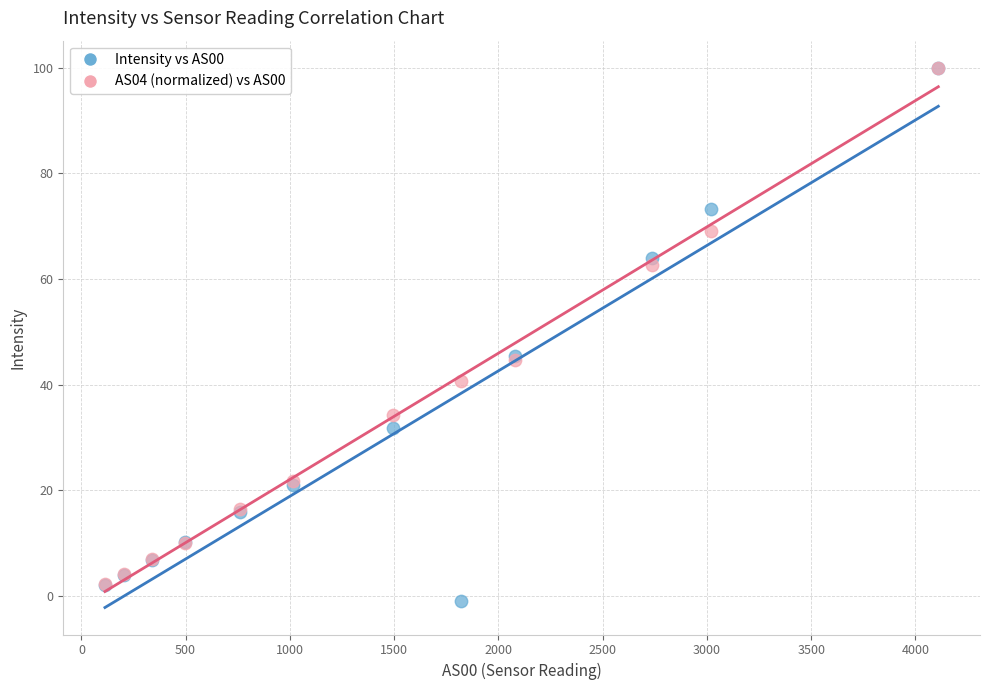

Which series contains the lowest Y value?

Intensity vs AS00